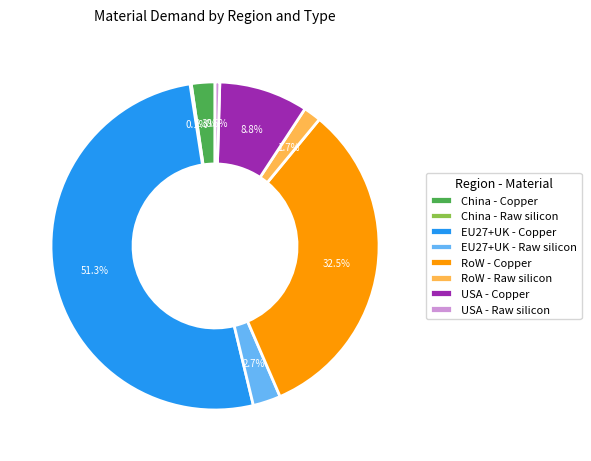

What percentage is NOT represented by RoW - Raw silicon?

98.3%